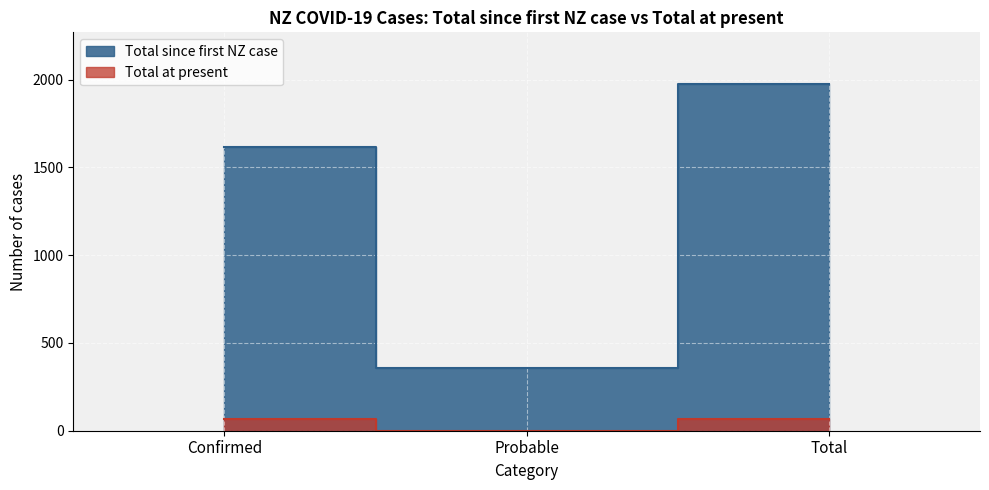

Count the number of categories in the chart.

3